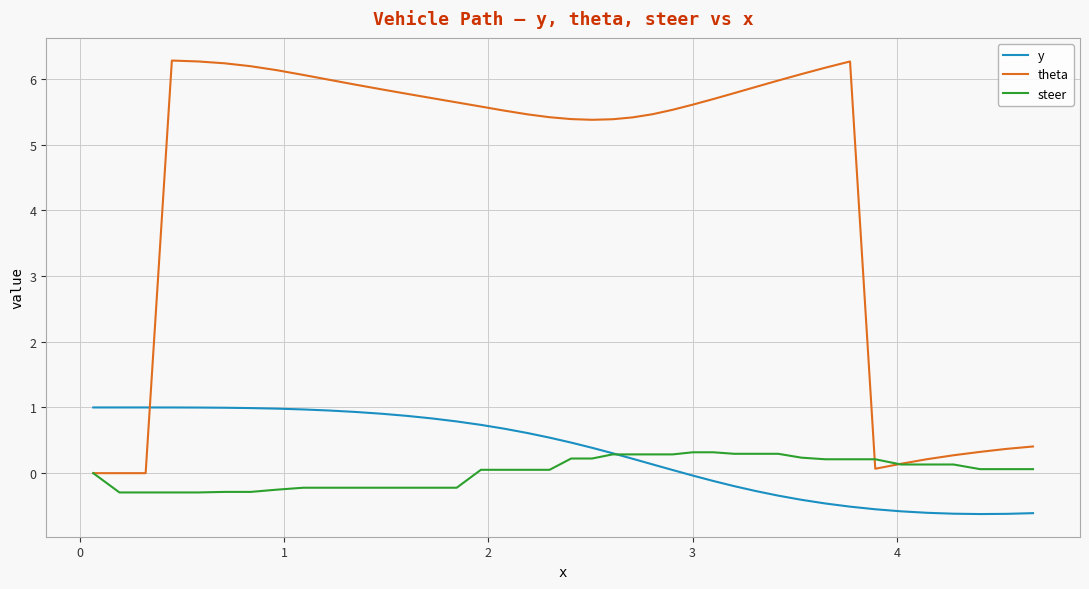

What is the highest value of the theta series?

6.3